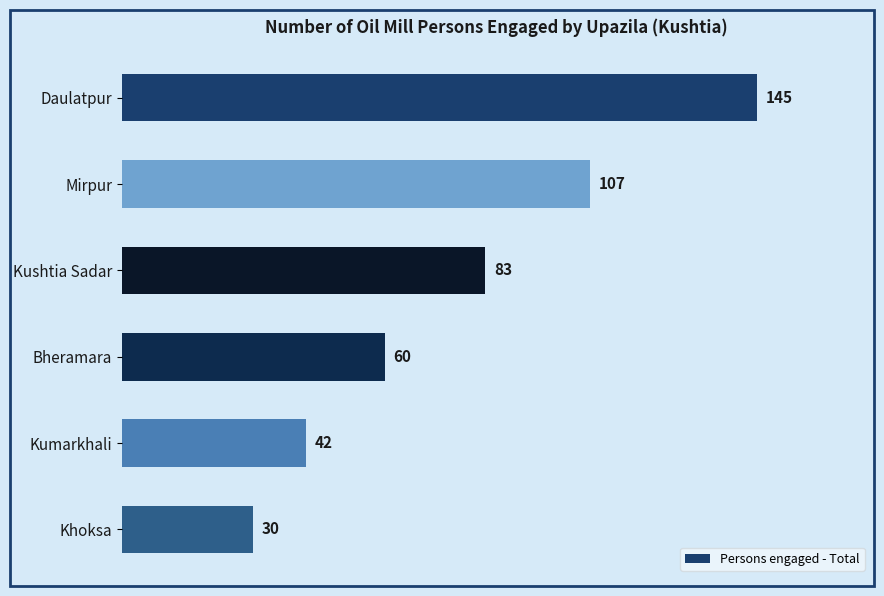

List the labels in order of value, largest first.

Daulatpur, Mirpur, Kushtia Sadar, Bheramara, Kumarkhali, Khoksa